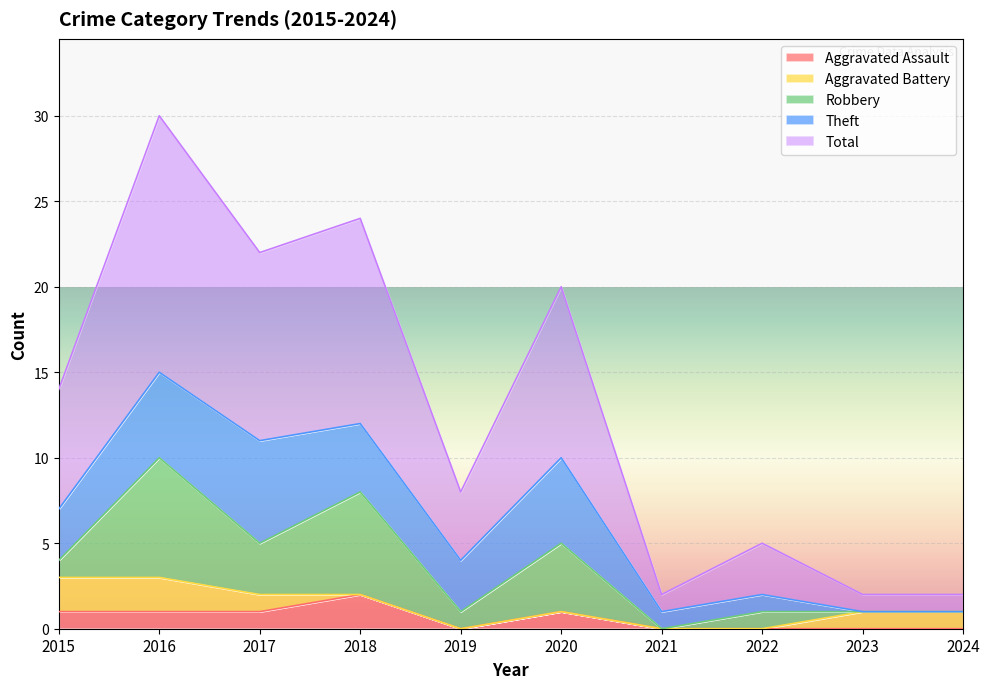

What is the difference between the highest and lowest values at 2020?

10